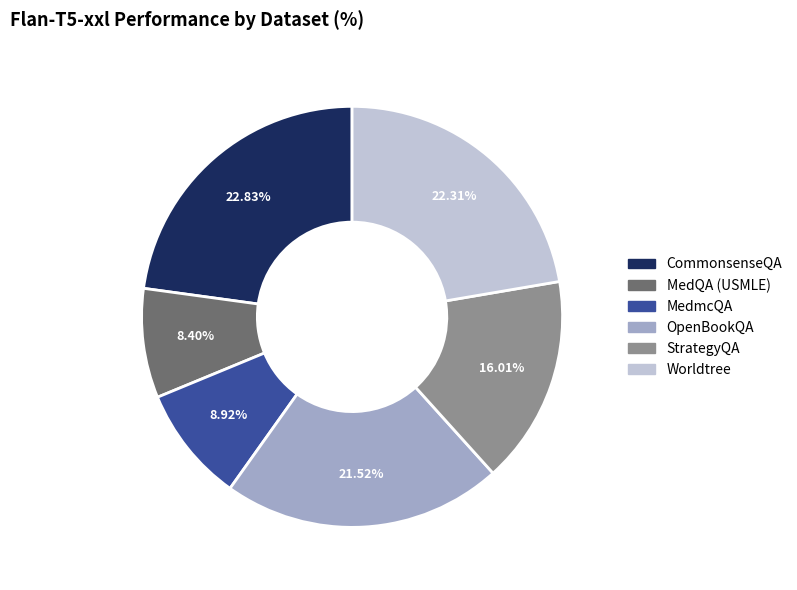

Is it true that MedmcQA is 9% of the pie?

True